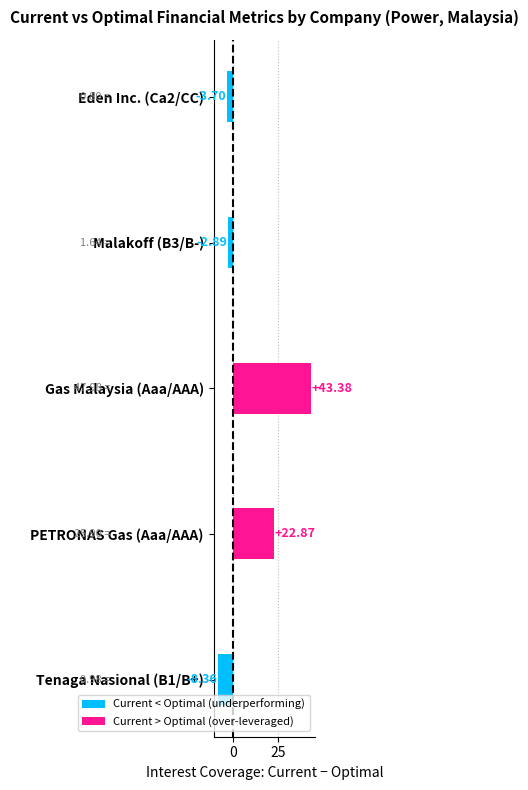

At which category does the chart reach its peak across all series?

Gas Malaysia (Aaa/AAA)